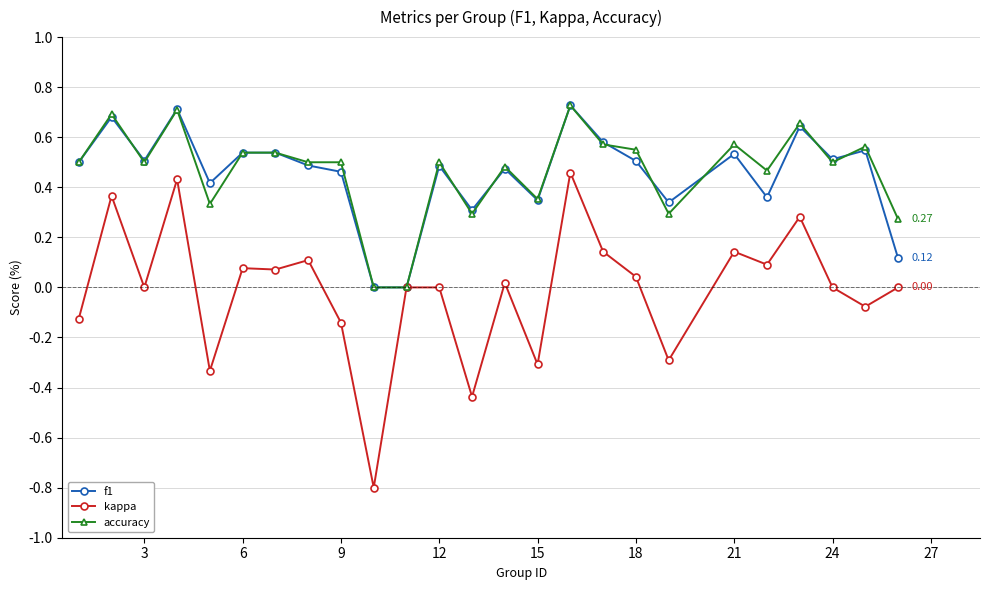

How many series are shown in this chart?

3